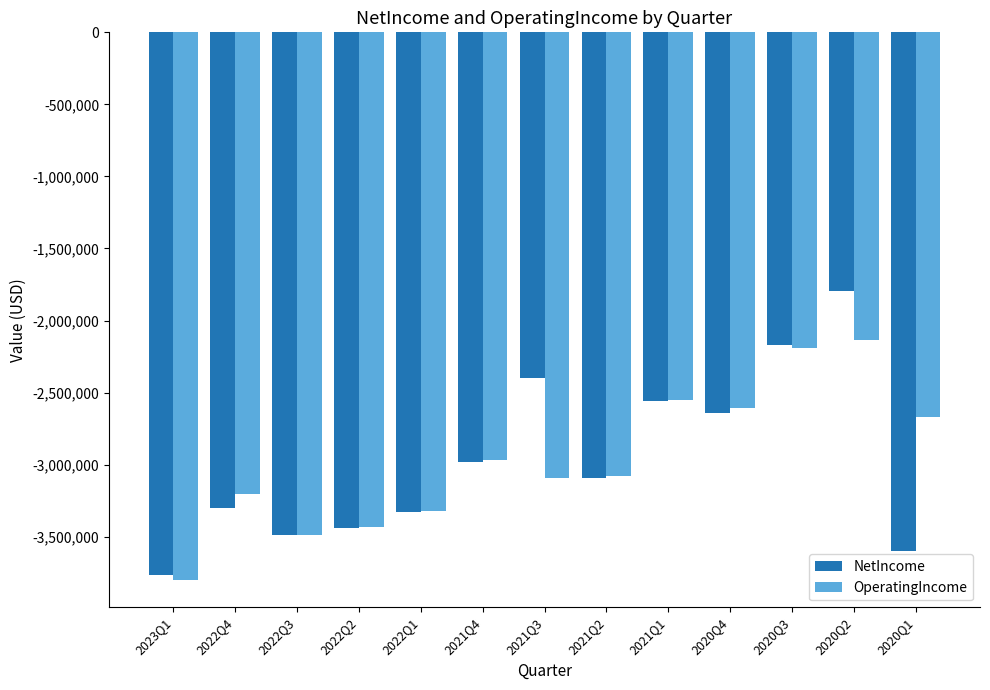

What position from the left is 2022Q2?

4